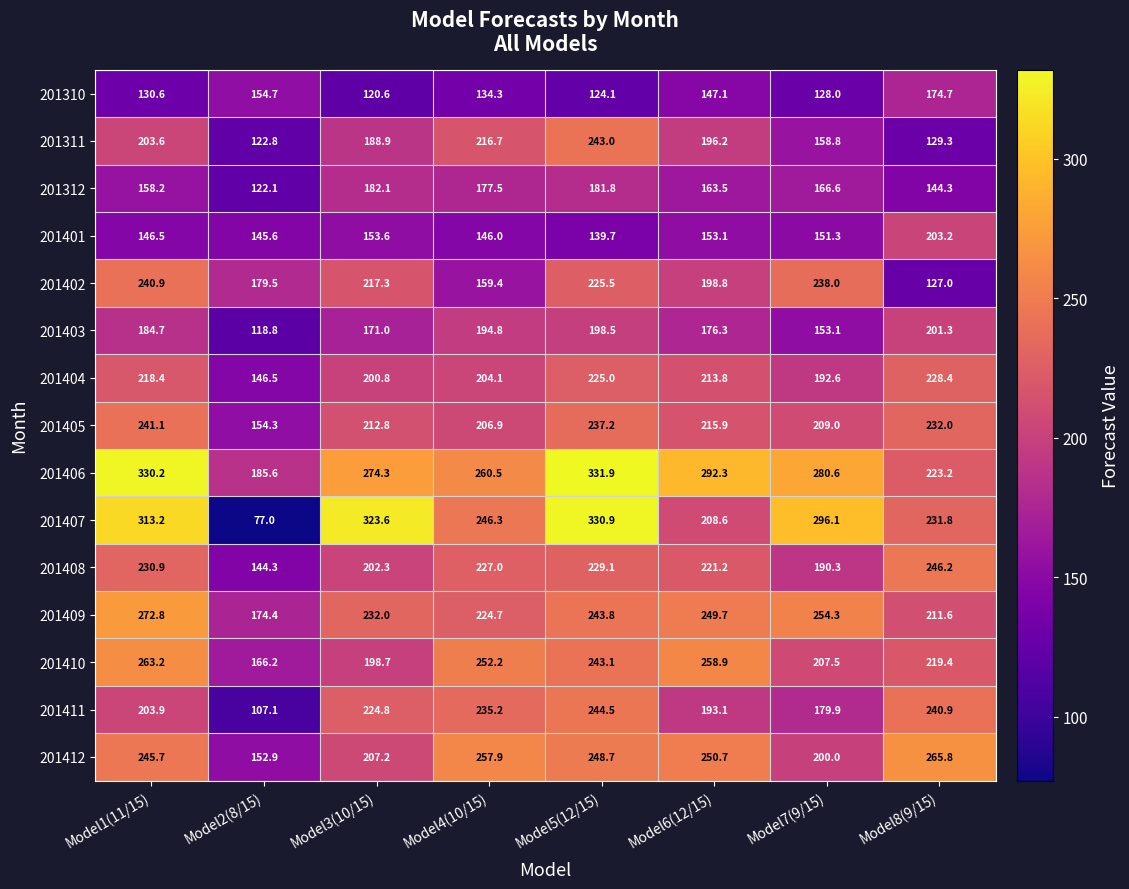

The 201409 series shows 400.3 at Model7(9/15). True or false?

False